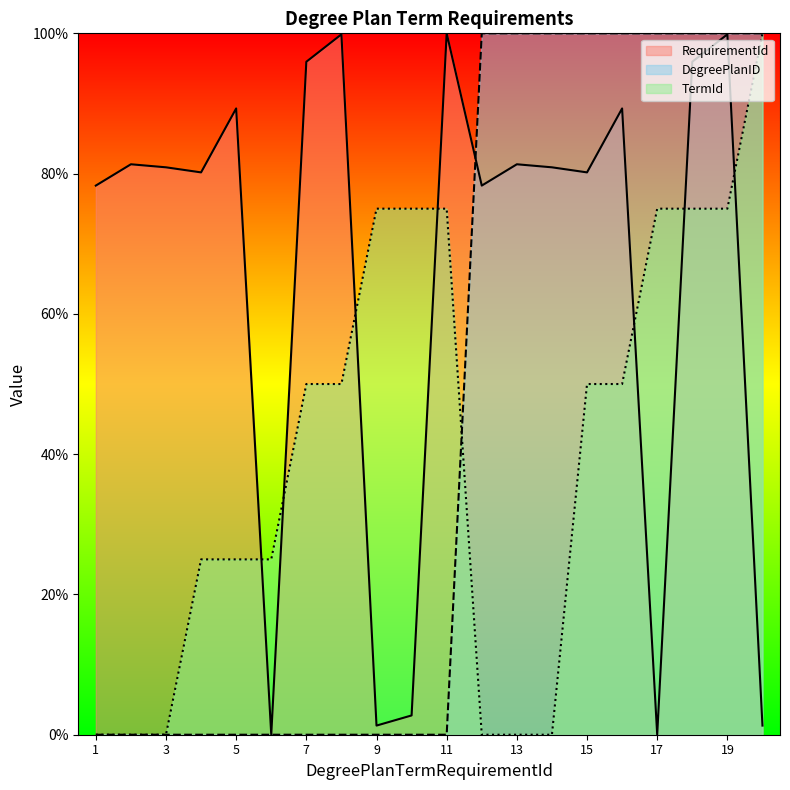

What is the value of the DegreePlanID point at the 18th from the left?

100.0